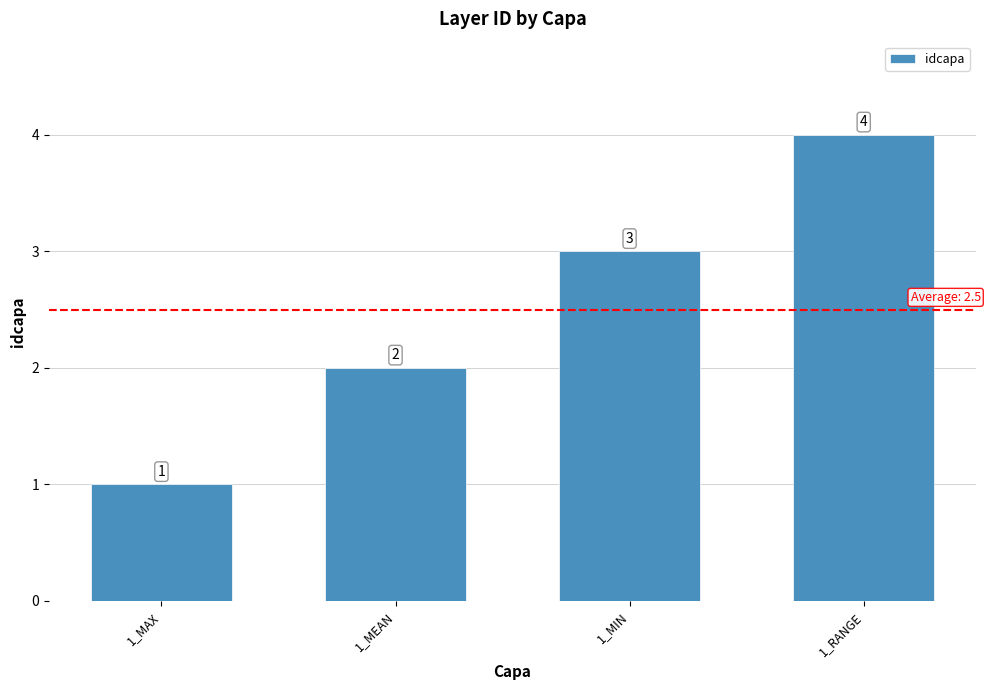

Which has a higher value, 1_RANGE or 1_MIN?

1_RANGE